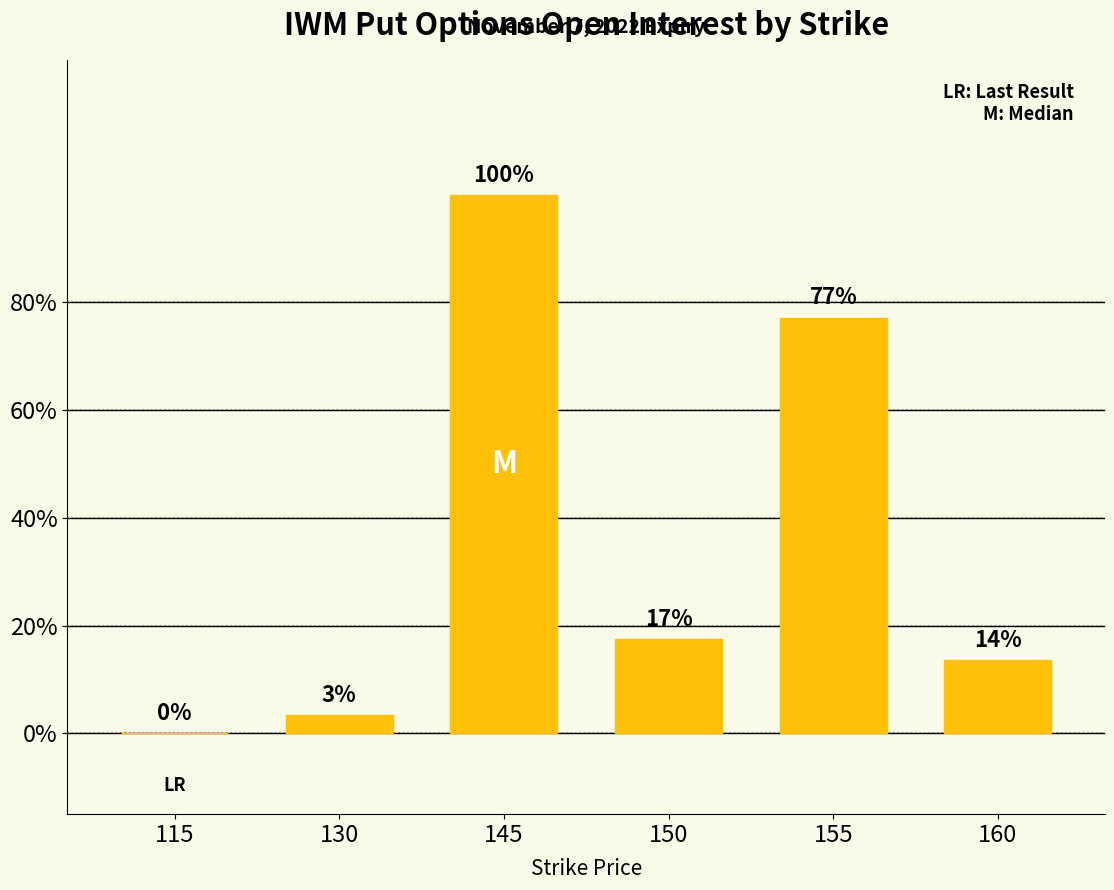

Rank the categories by value from highest to lowest.

145, 155, 150, 160, 130, 115